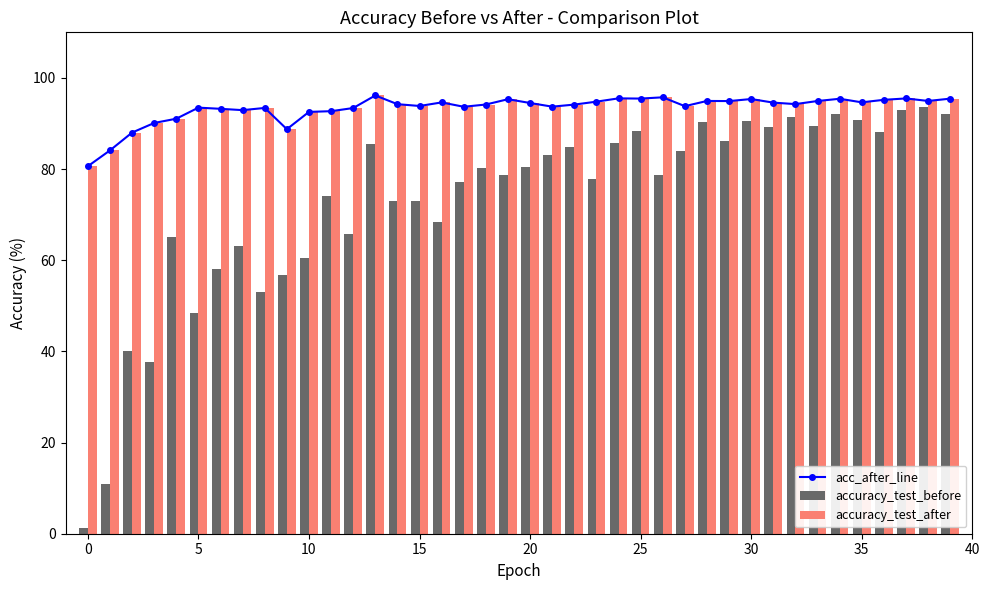

Reading left to right, extract all data points from this chart.

acc_after_line: 80.6	84.1	88.0	90.1	91.1	93.5	93.2	92.9	93.4	88.7	92.5	92.7	93.4	96.2	94.2	93.8	94.6	93.7	94.2	95.3	94.5	93.7	94.1	94.8	95.5	95.5	95.7	93.8	94.9	94.9	95.4	94.6	94.3	94.9	95.4	94.6	95.2	95.5	94.9	95.5
accuracy_test_before: 1.1	10.9	40.1	37.7	65.1	48.3	58.1	63.1	53.1	56.7	60.4	74.0	65.7	85.5	73.0	73.1	68.3	77.1	80.2	78.7	80.6	83.1	84.8	77.9	85.6	88.4	78.7	83.9	90.3	86.1	90.4	89.2	91.5	89.4	92.0	90.8	88.1	93.0	93.6	92.1
accuracy_test_after: 80.6	84.1	88.0	90.1	91.1	93.5	93.2	92.9	93.4	88.7	92.5	92.7	93.4	96.2	94.2	93.8	94.6	93.7	94.2	95.3	94.5	93.7	94.1	94.8	95.5	95.5	95.7	93.8	94.9	94.9	95.4	94.6	94.3	94.9	95.4	94.6	95.2	95.5	94.9	95.5